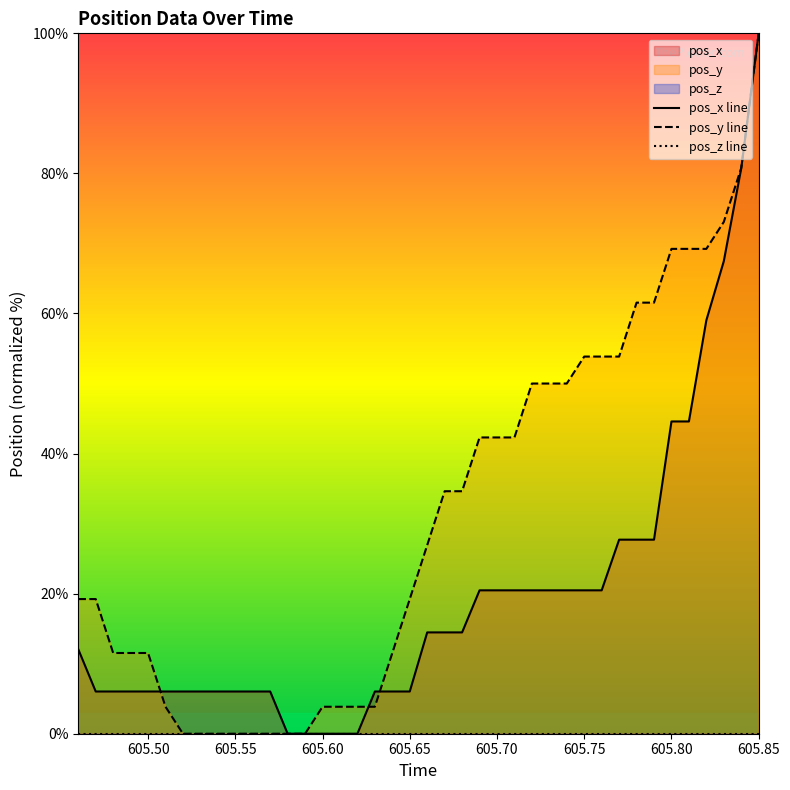

Which category has the highest value in the pos_y line series?

605.85